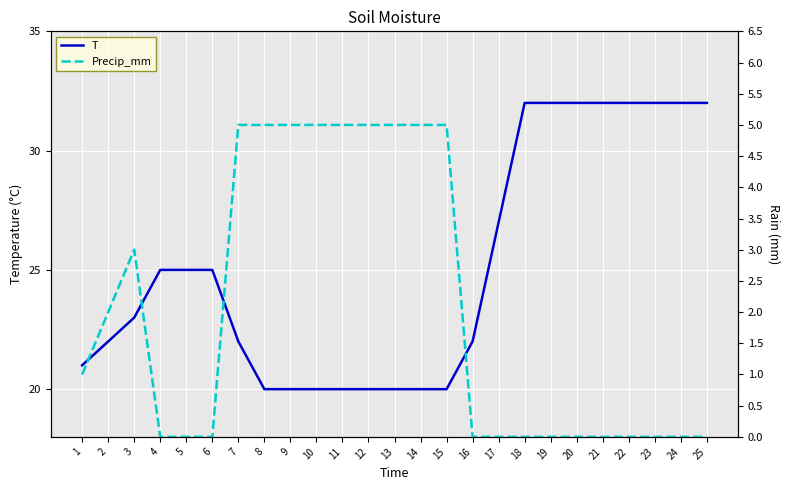

What is the difference between the second highest and second lowest values in the Precip_mm series?

5